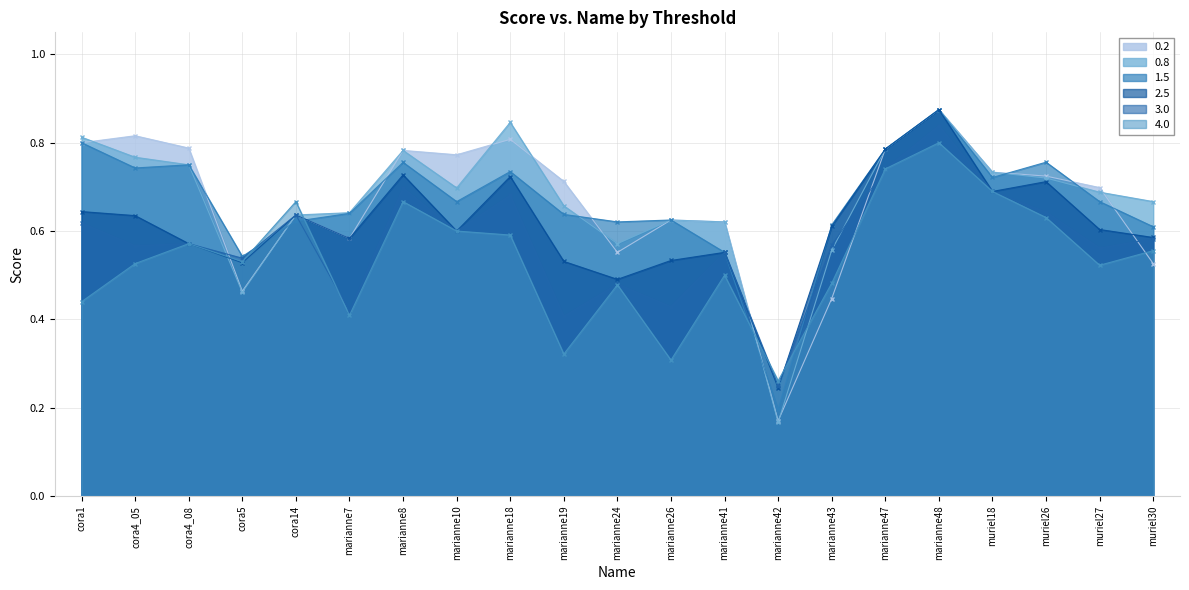

Does the chart display data point markers on the line(s)?

Yes